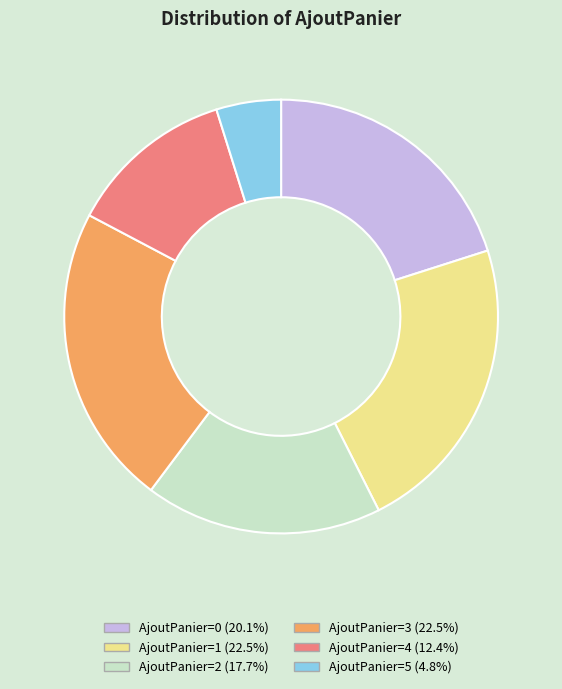

Is there any slice that represents more than half of the pie?

No